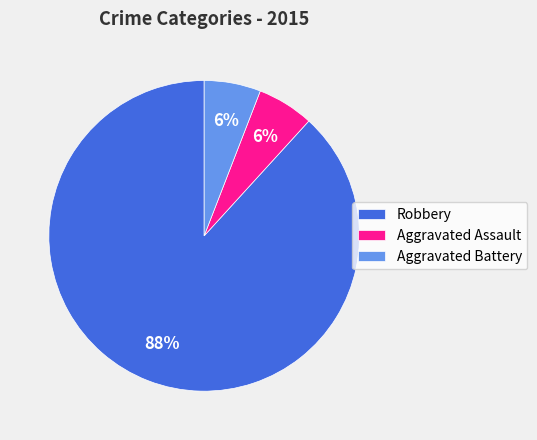

To the nearest percent, what portion does Robbery represent?

88%